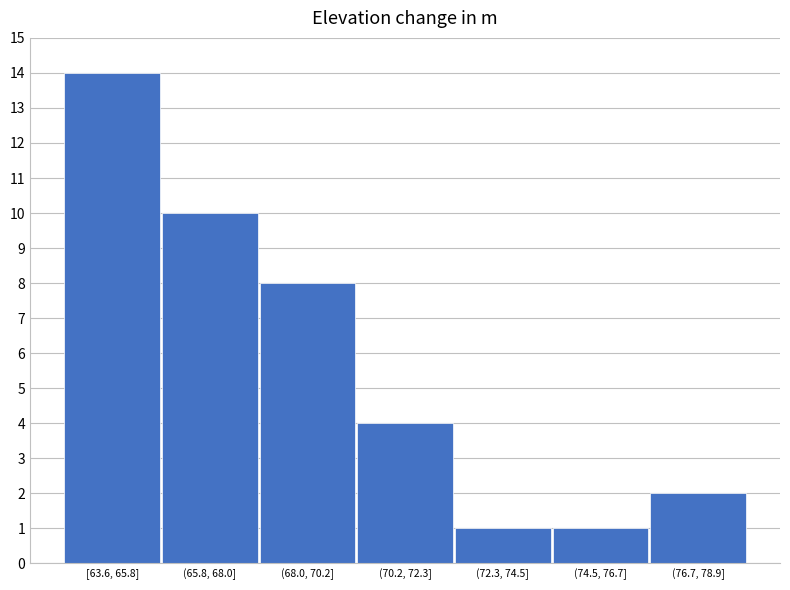

Reading left to right, extract all data points from this chart.

14	10	8	4	1	1	2